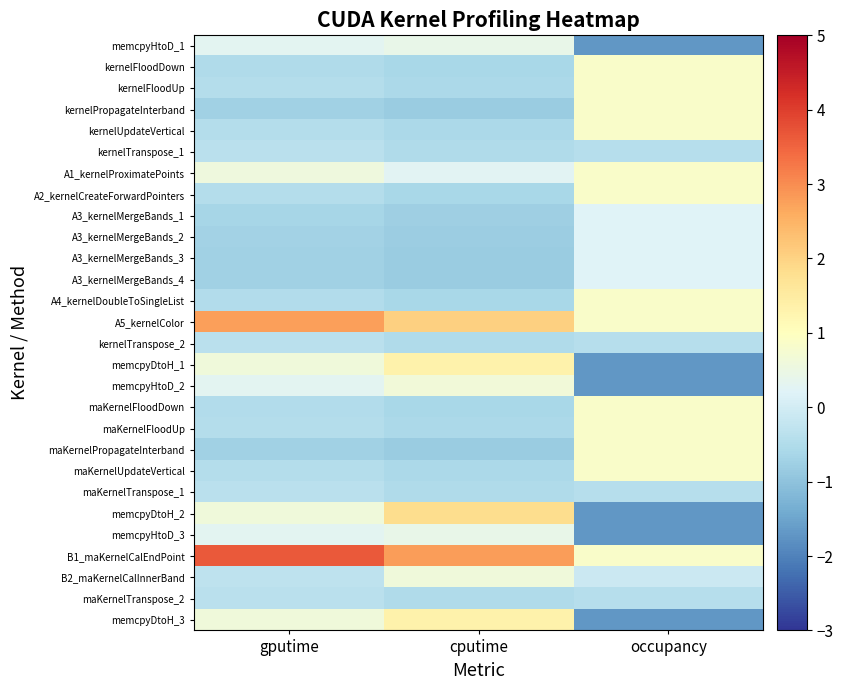

At which category is the sum across all series the highest?

occupancy